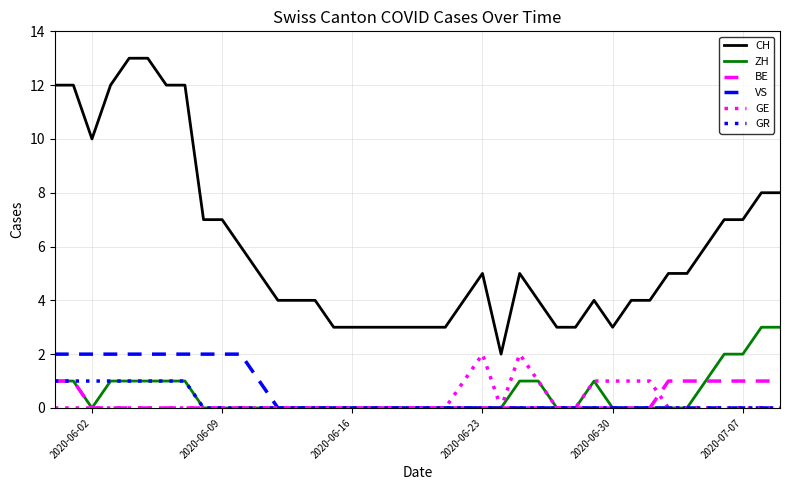

Does the chart display data point markers on the line(s)?

No